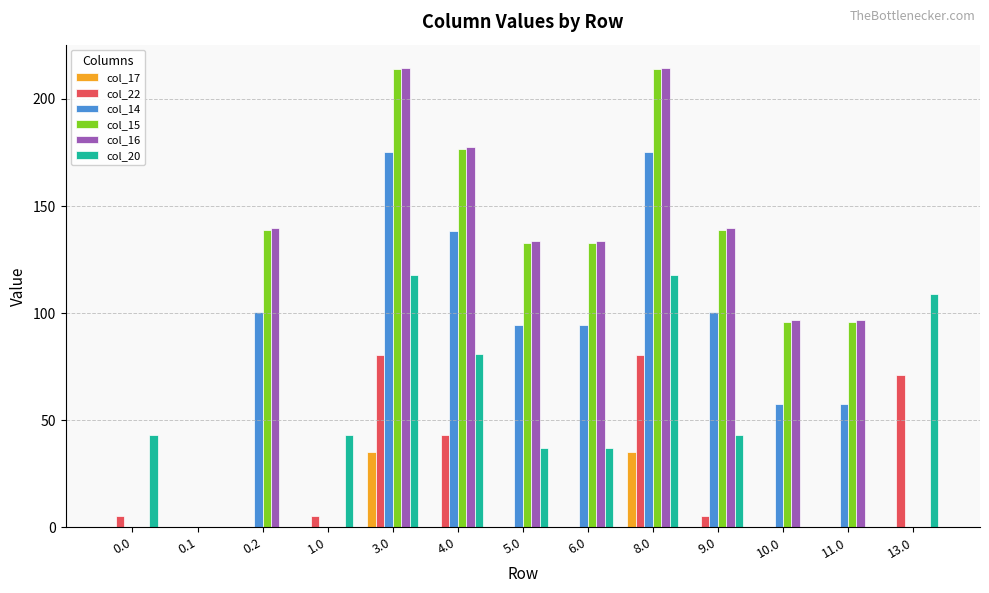

How many categories are shown in the chart?

13